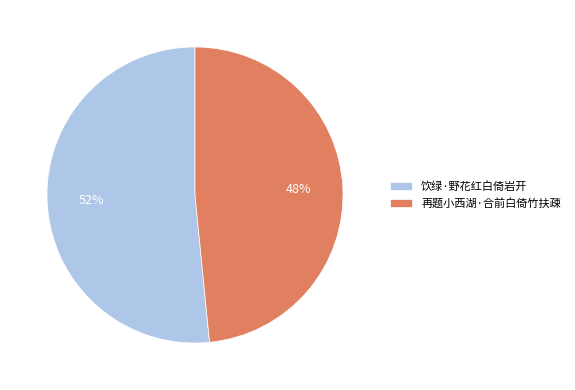

Does any single category account for the majority?

Yes